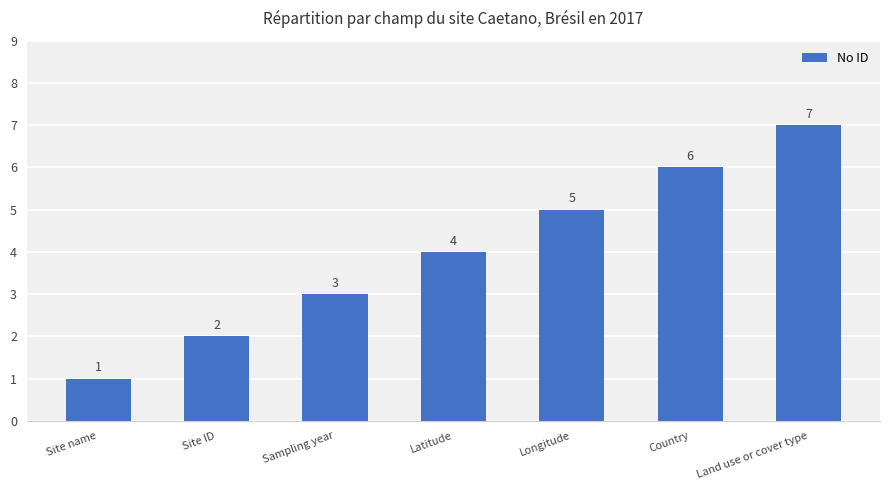

What is the difference between the maximum and minimum values?

6